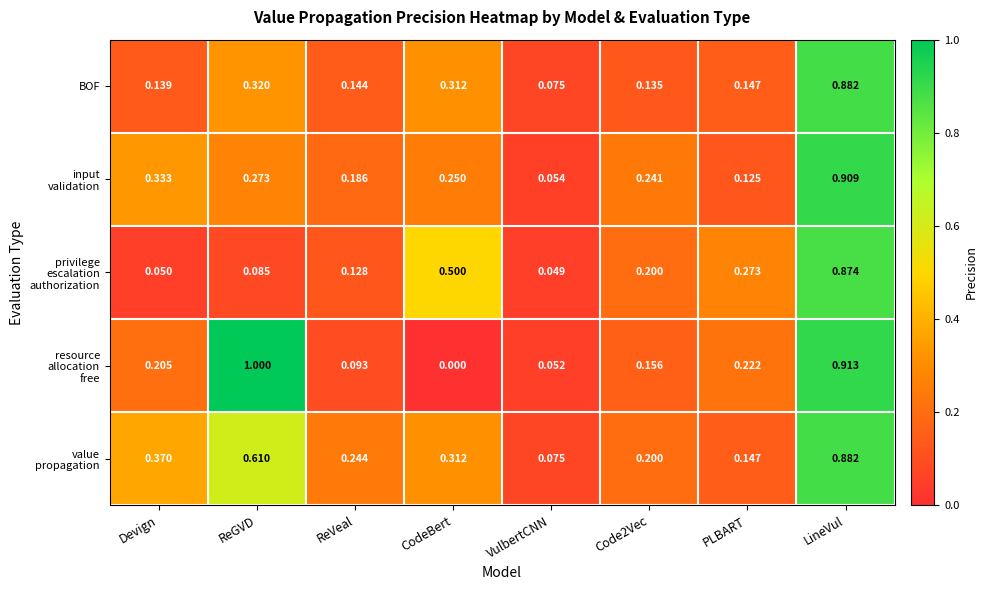

How many distinct data groups are displayed?

5